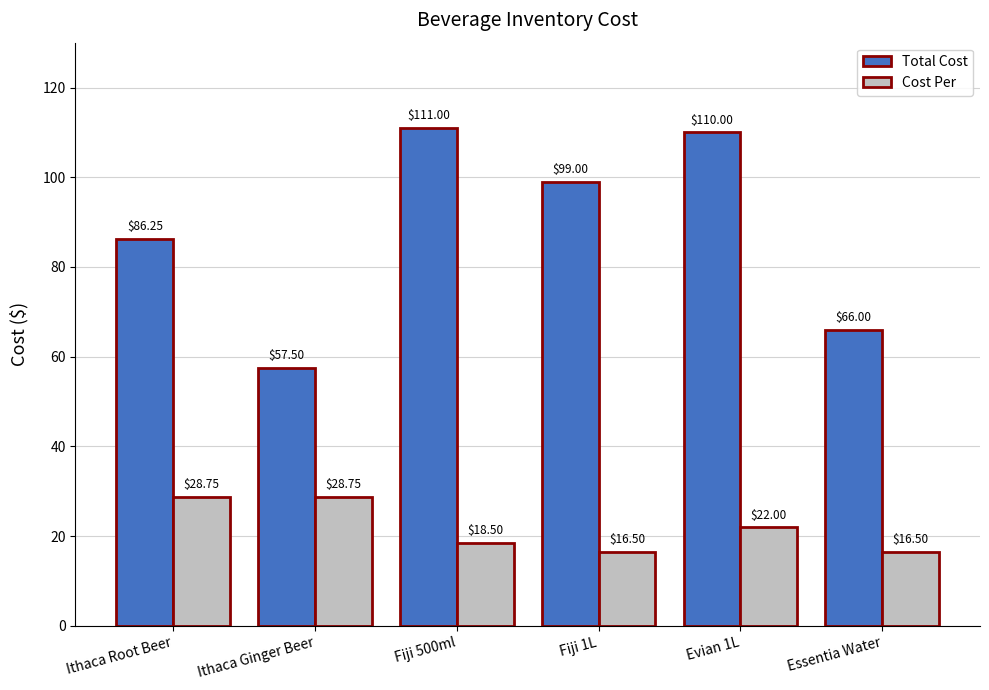

The Total Cost series shows 181.9 at Evian 1L. True or false?

False